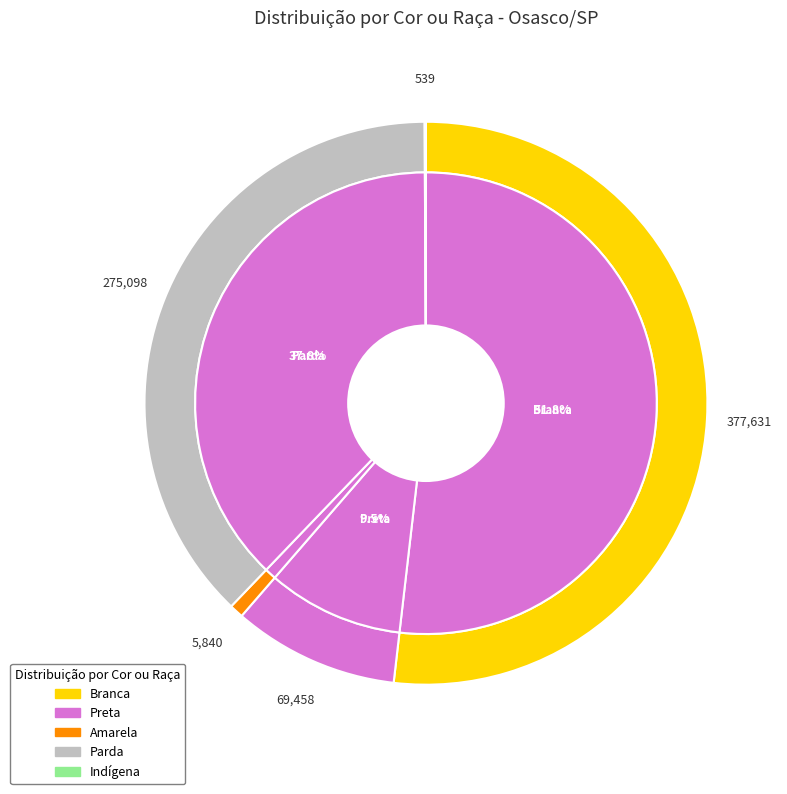

What is the ratio of the value at Preta to the value at Amarela?

11.9